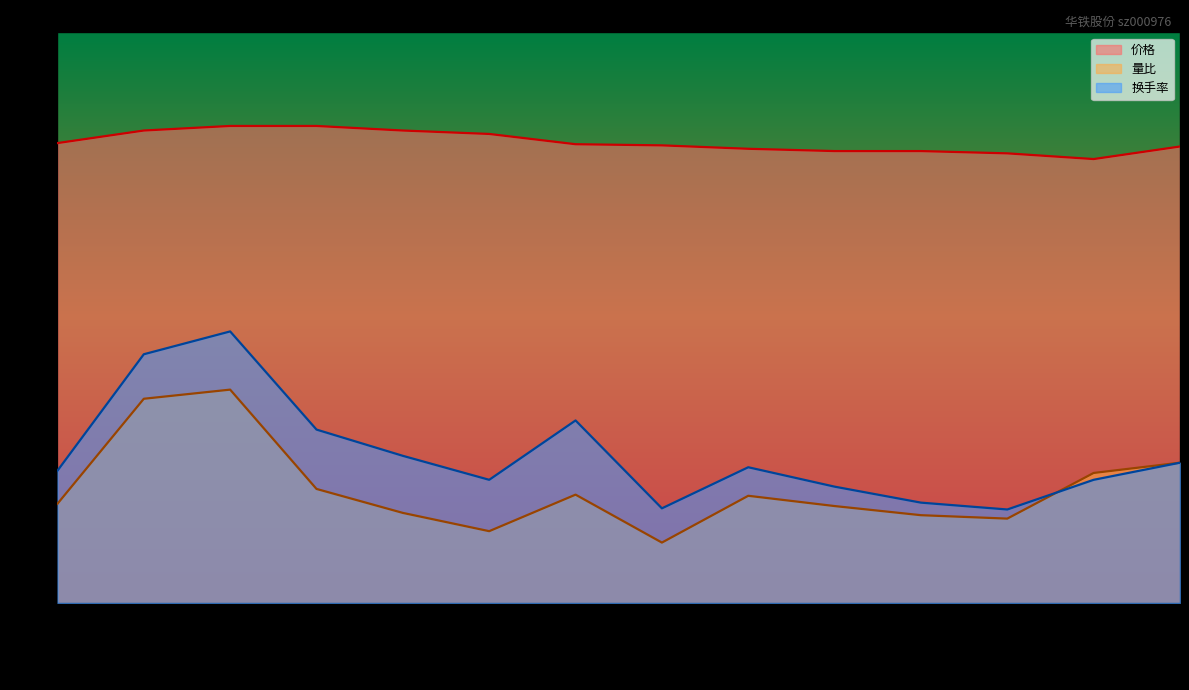

What is the value of the 量比 point at the 1st from the left?

0.9